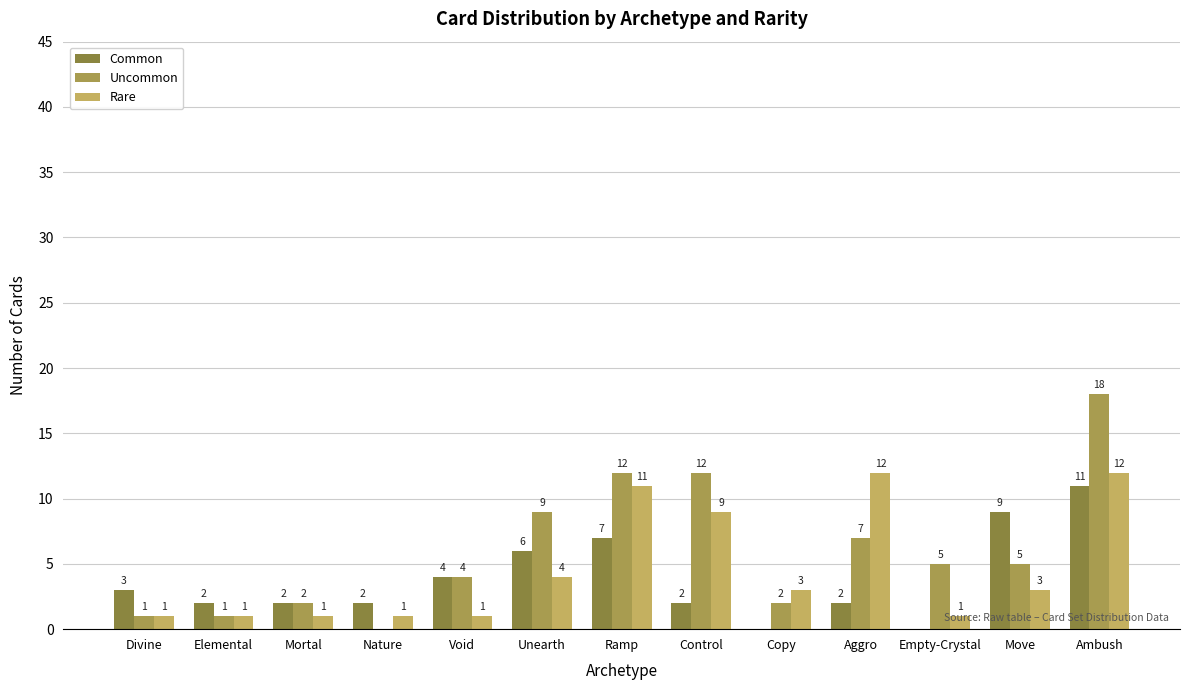

Reading left to right, extract all data points from this chart.

Common: 3	2	2	2	4	6	7	2	0	2	0	9	11
Uncommon: 1	1	2	0	4	9	12	12	2	7	5	5	18
Rare: 1	1	1	1	1	4	11	9	3	12	1	3	12